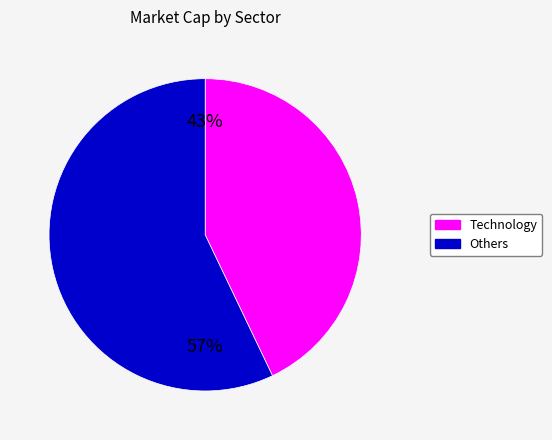

To the nearest percent, what is the difference between the largest and smallest slice percentages?

14%